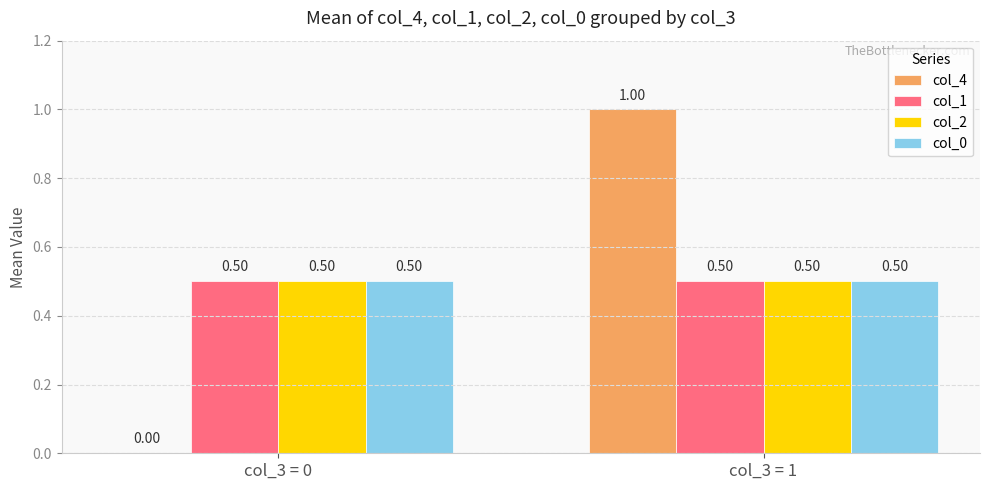

What is the maximum value for col_0?

0.5